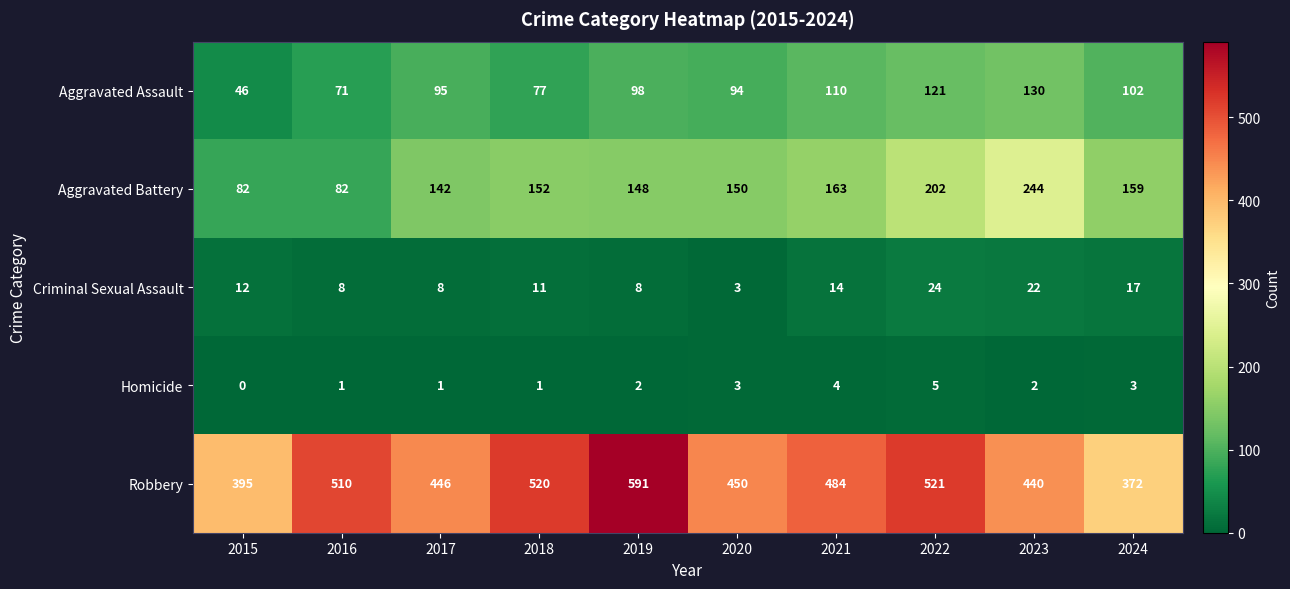

The Aggravated Assault series shows 102 at 2024. True or false?

True